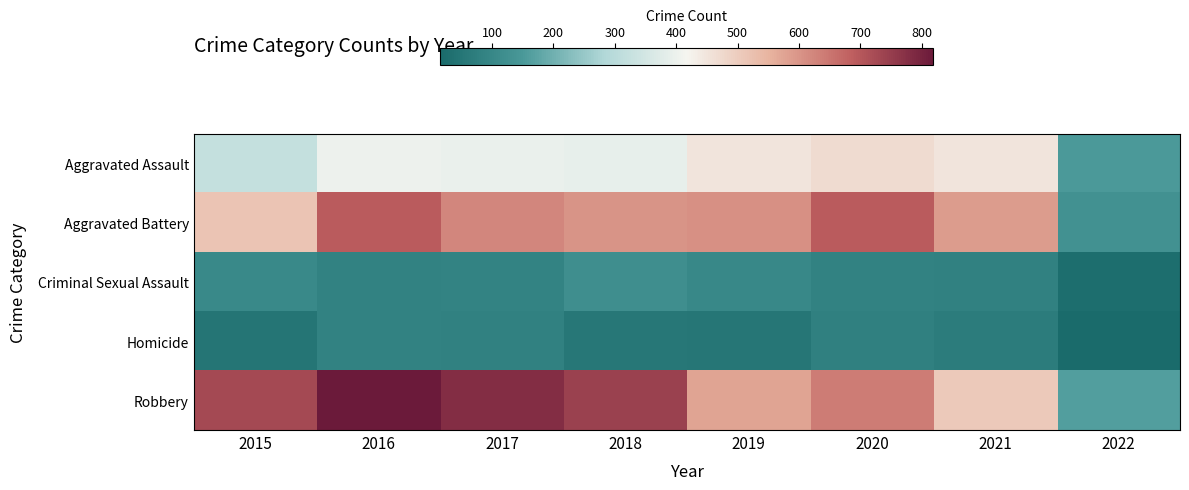

What is the total value across all series at 2022?

490